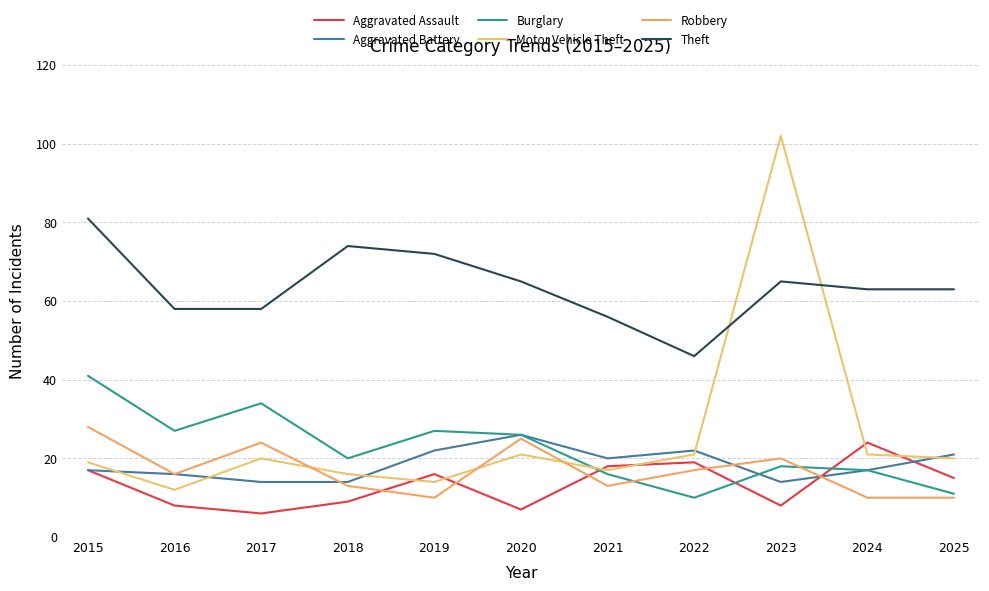

How many interior local valleys does the Aggravated Assault series have?

3